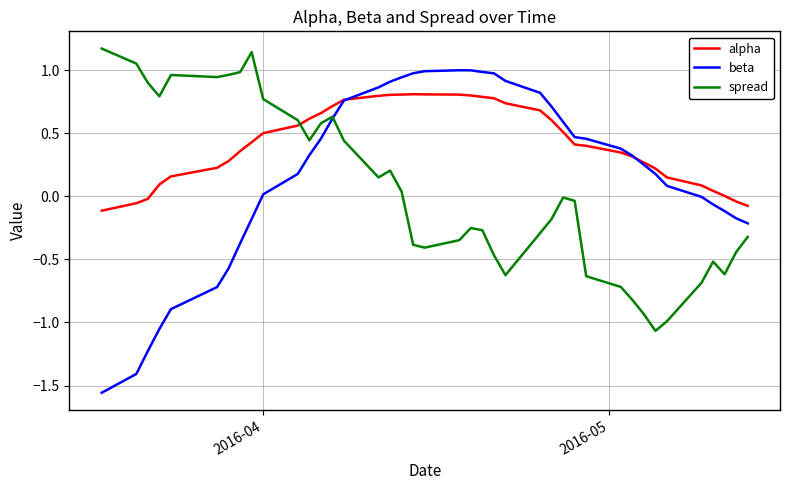

What is the greatest value displayed?

1.2